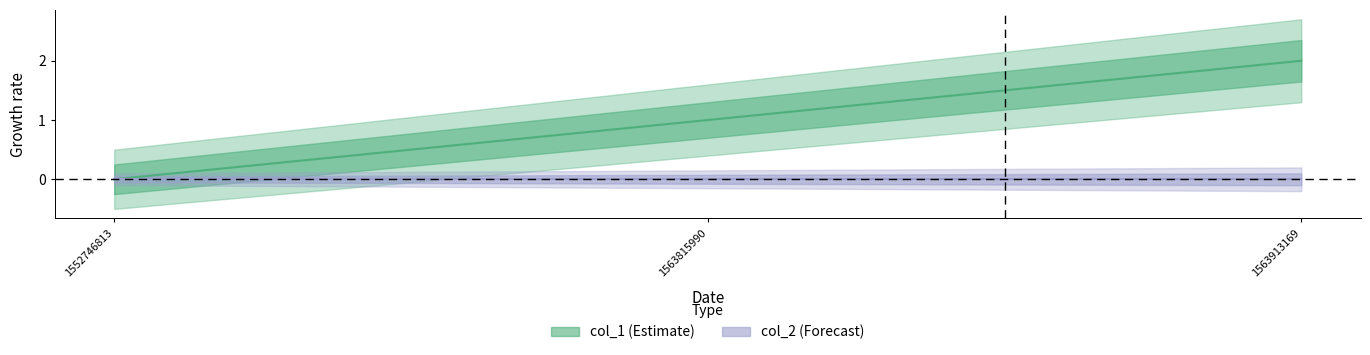

Rank the categories by value from highest to lowest.

1563913169, 1563815990, 1552746813